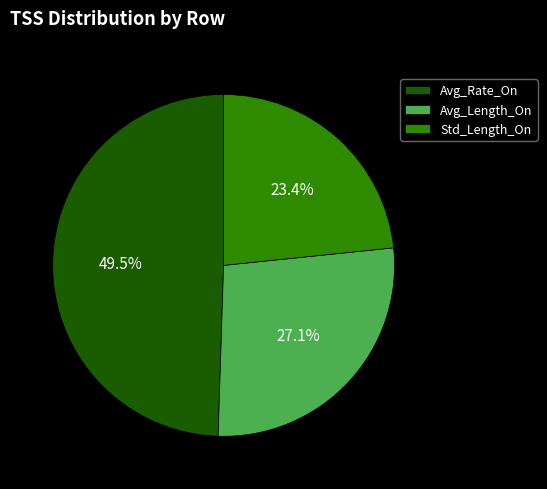

Rank the categories by value from highest to lowest.

Avg_Rate_On, Avg_Length_On, Std_Length_On